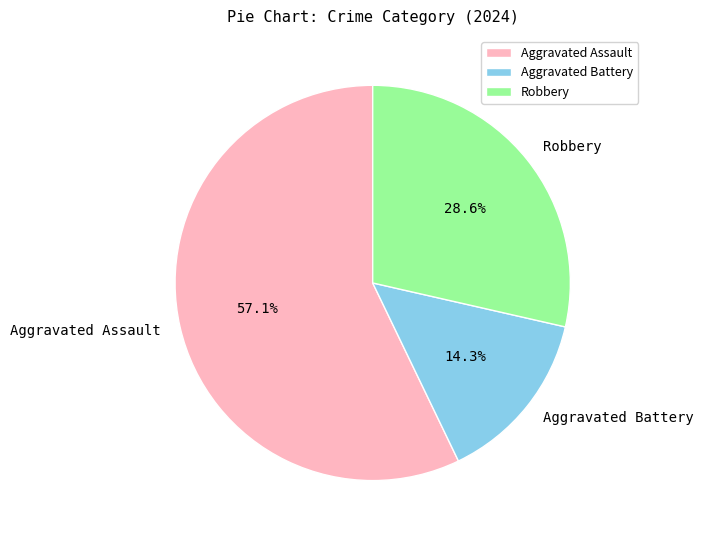

Count the number of slices in the pie.

3